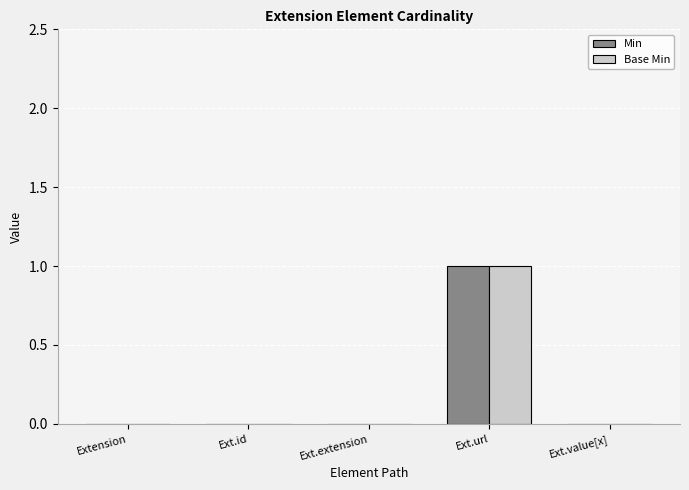

At which category is the sum across all series the highest?

Ext.url